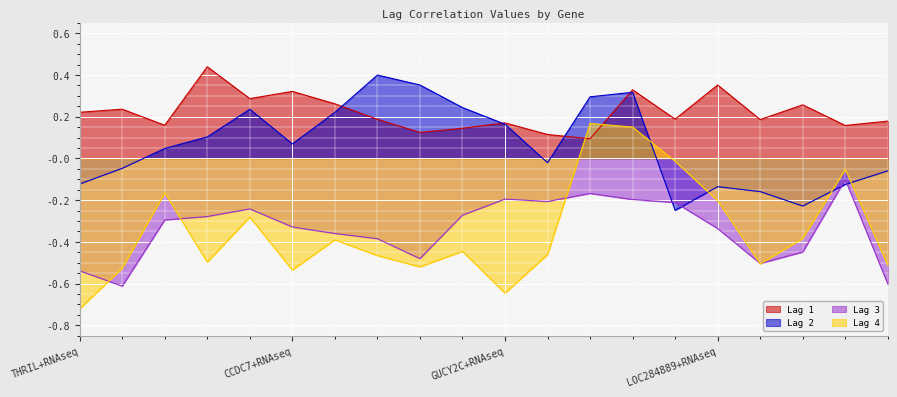

At which category is the sum across all series the highest?

ERMAP+RNAseq